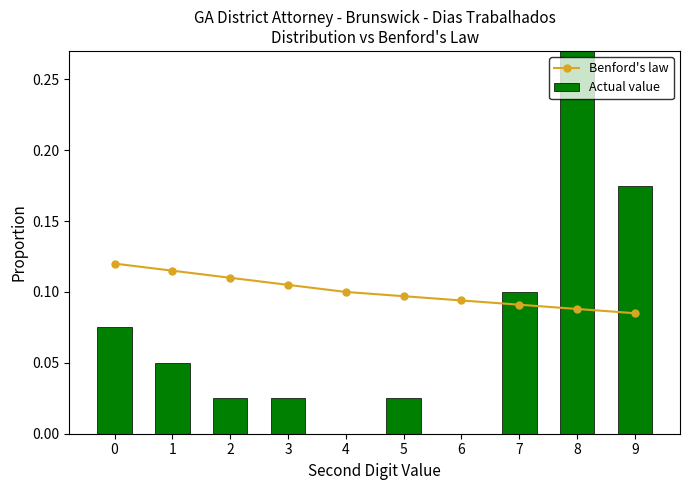

The Benford's law series shows 0.1 at 3. True or false?

True